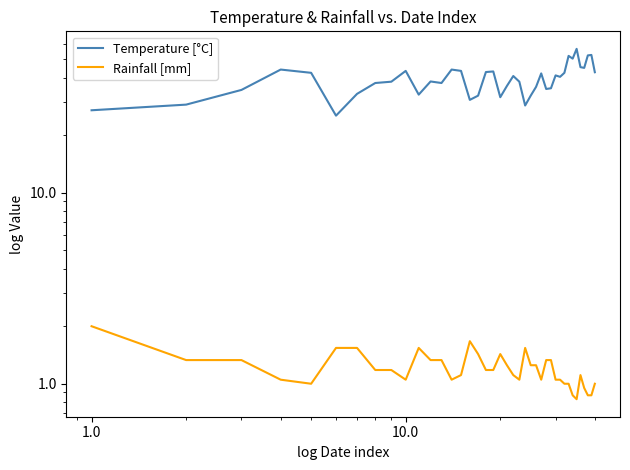

Which series has the widest spread of values?

Temperature [°C]